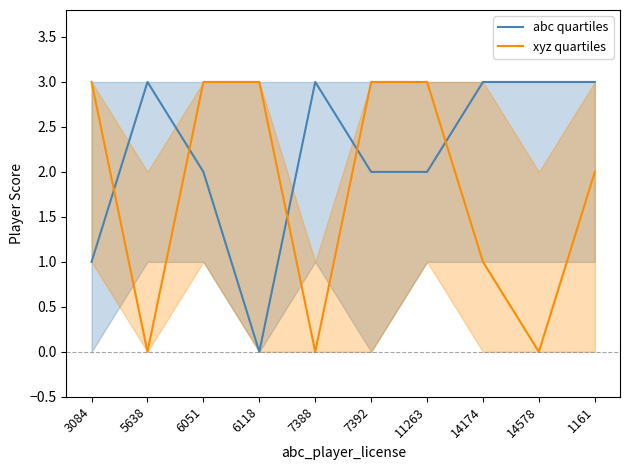

True or false: xyz quartiles and abc quartiles intersect in this chart.

True